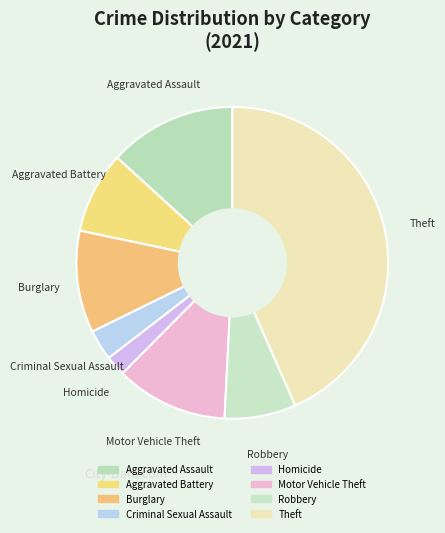

Is it true that Motor Vehicle Theft is 12% of the pie?

True